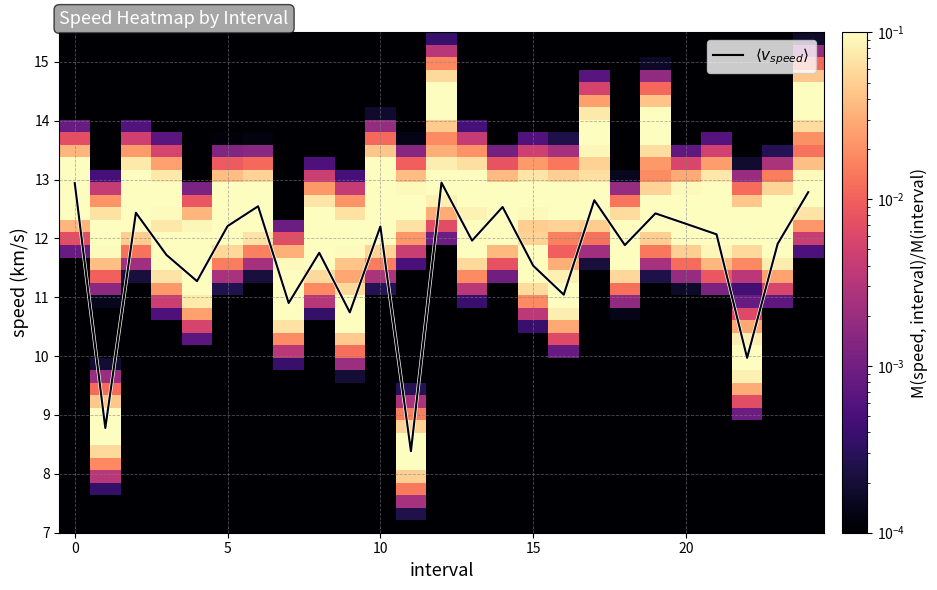

At which category does the chart reach its peak across all series?

12.0